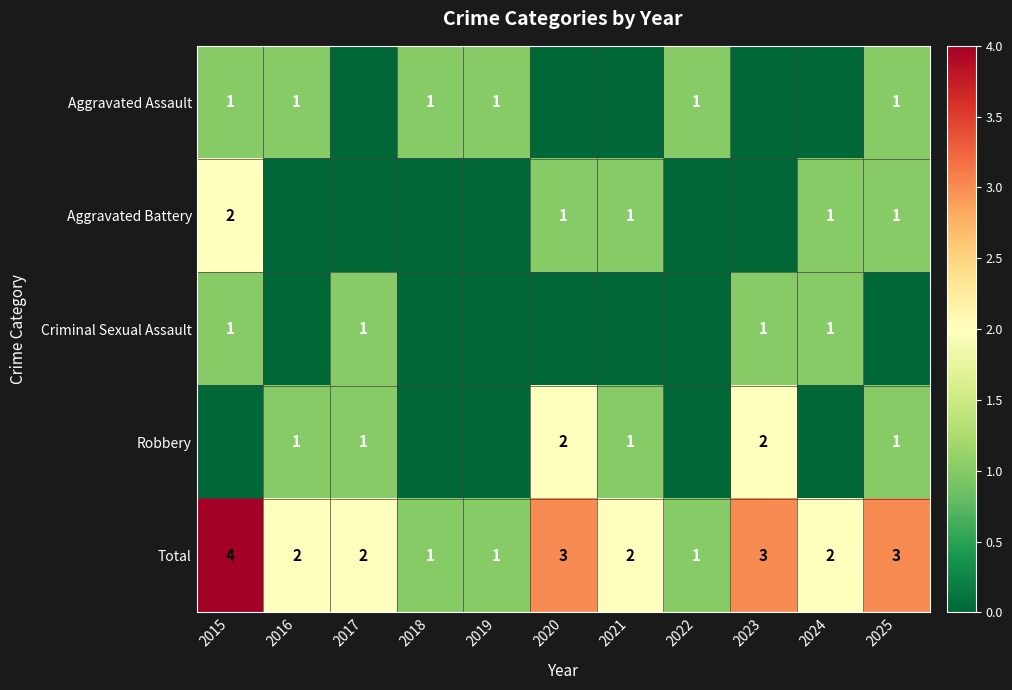

List the series in order of their peak value, lowest first.

Aggravated Assault, Criminal Sexual Assault, Aggravated Battery, Robbery, Total